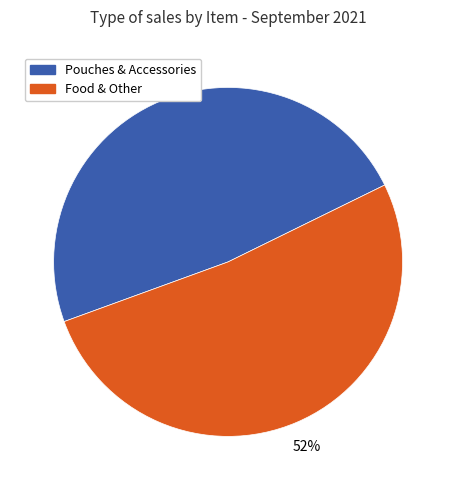

Which category has the biggest portion of the pie?

Food & Other